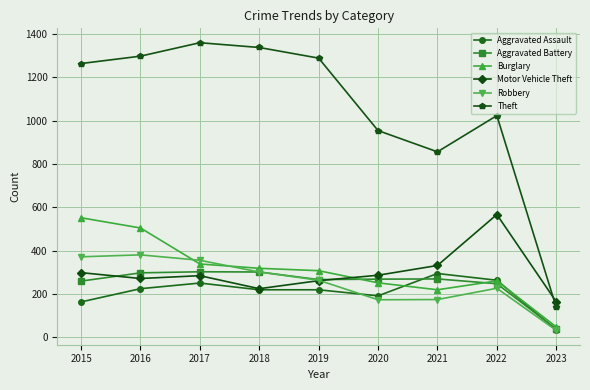

Which series changed the most between 2021 and 2023?

Theft